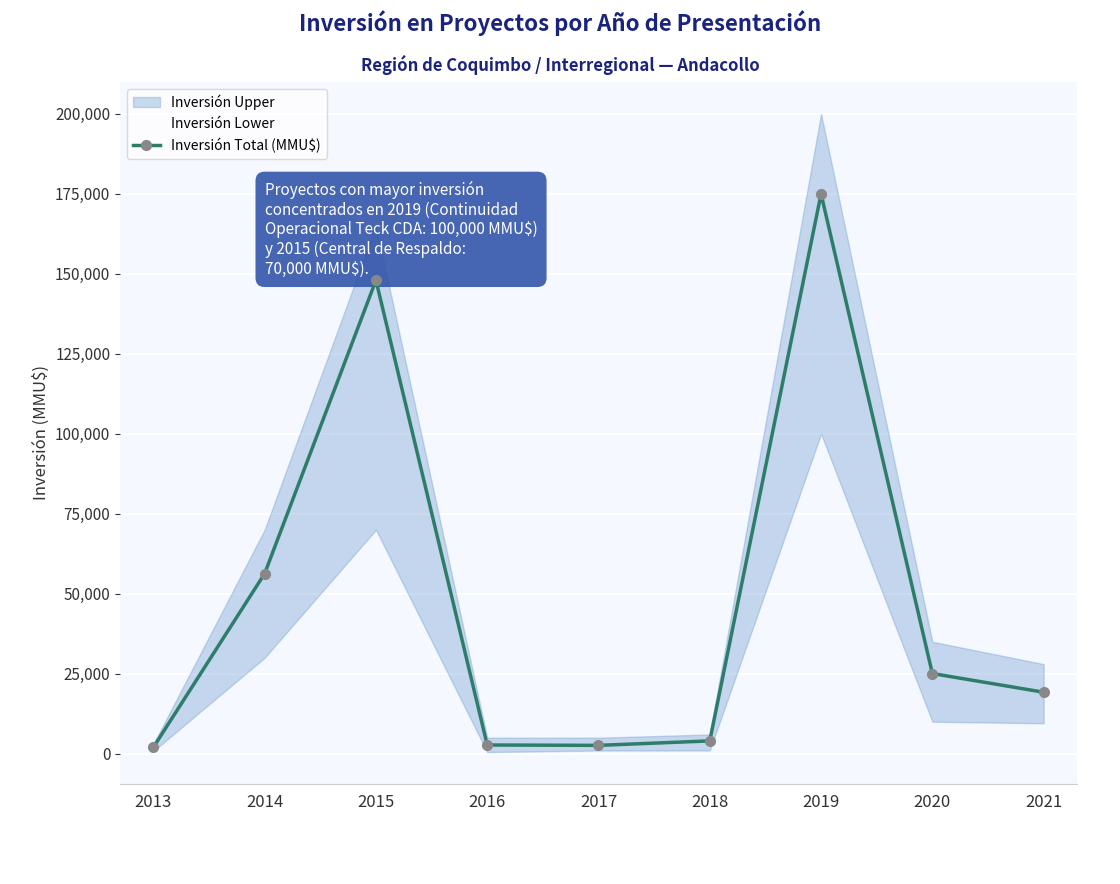

Is it true that the value at 2019 is 175000?

True